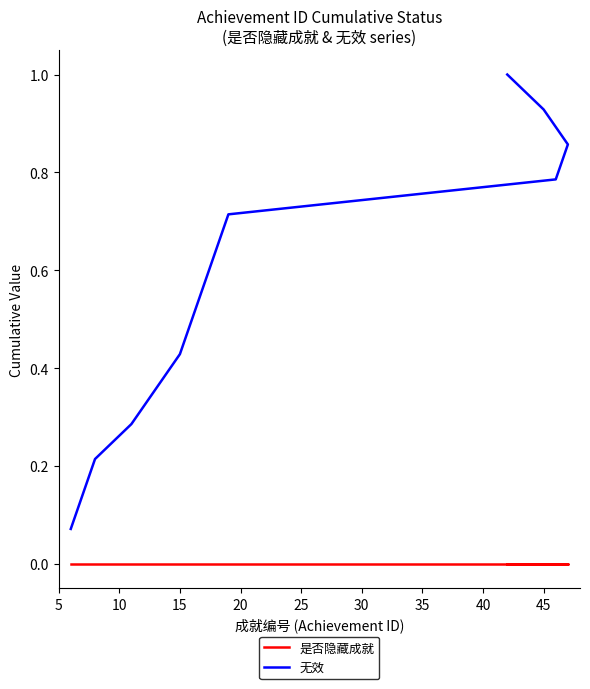

Which series has the widest spread of values?

无效